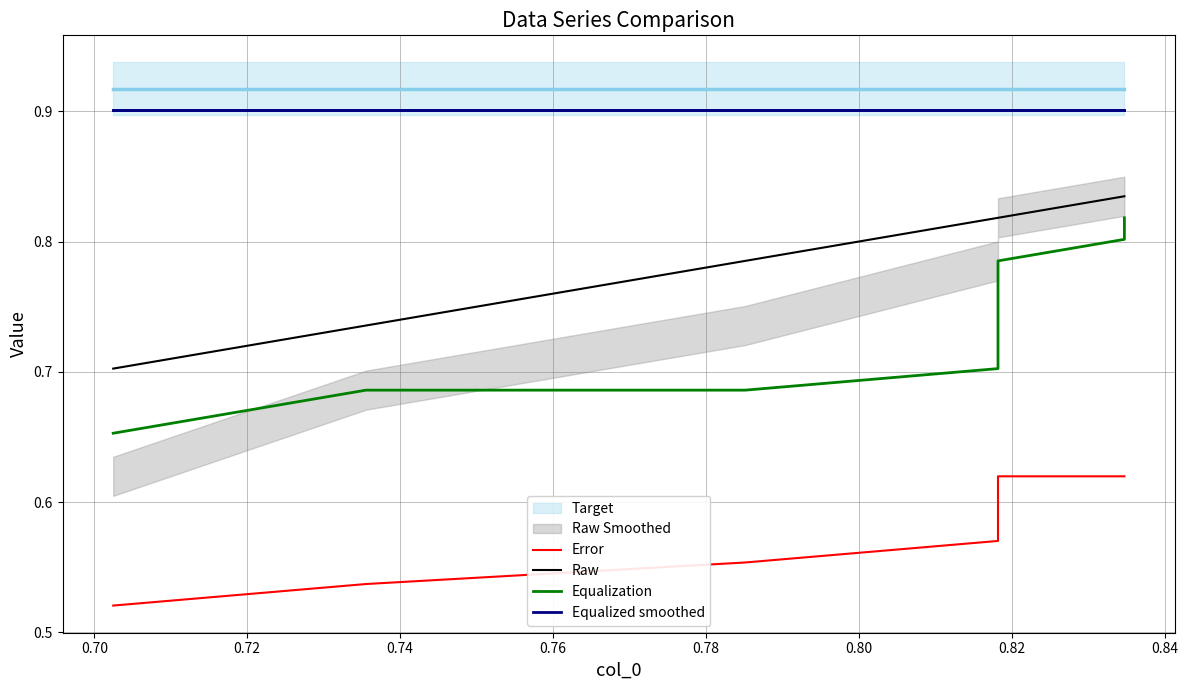

Which series has the widest spread of values?

Equalization